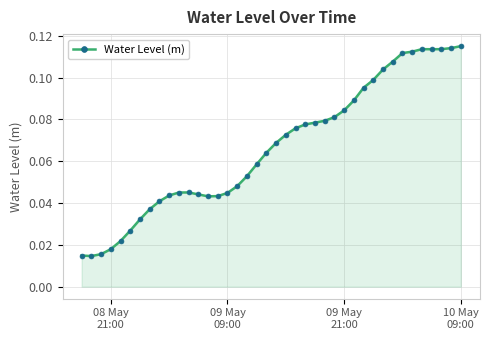

What is the sum of all values?

2.7